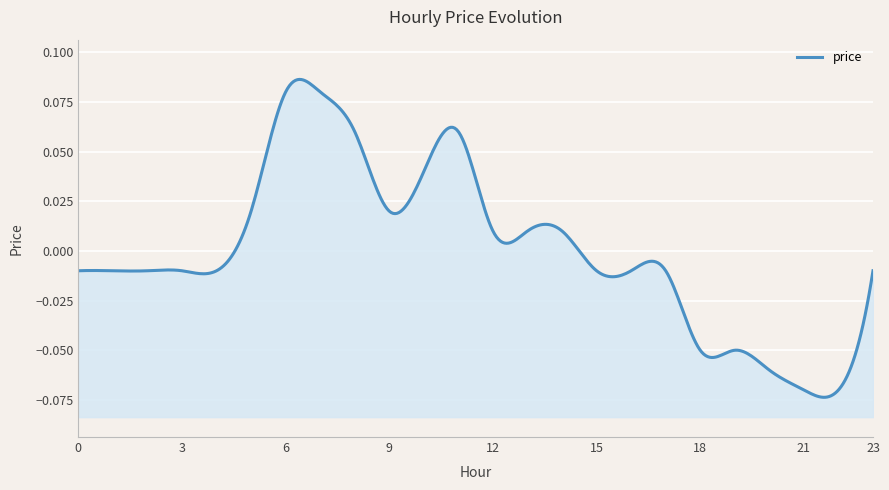

What is the minimum value shown in the chart?

-0.1